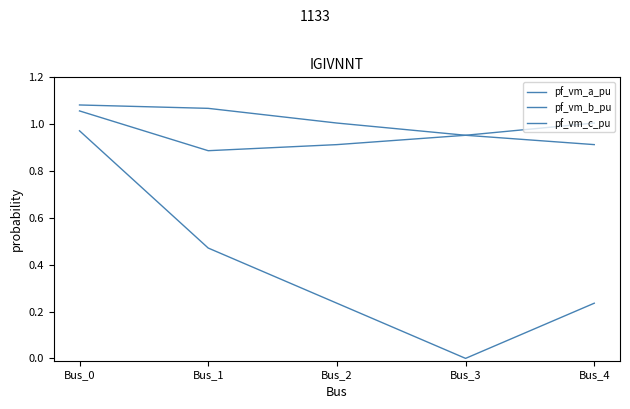

How many lines are shown in the chart?

3